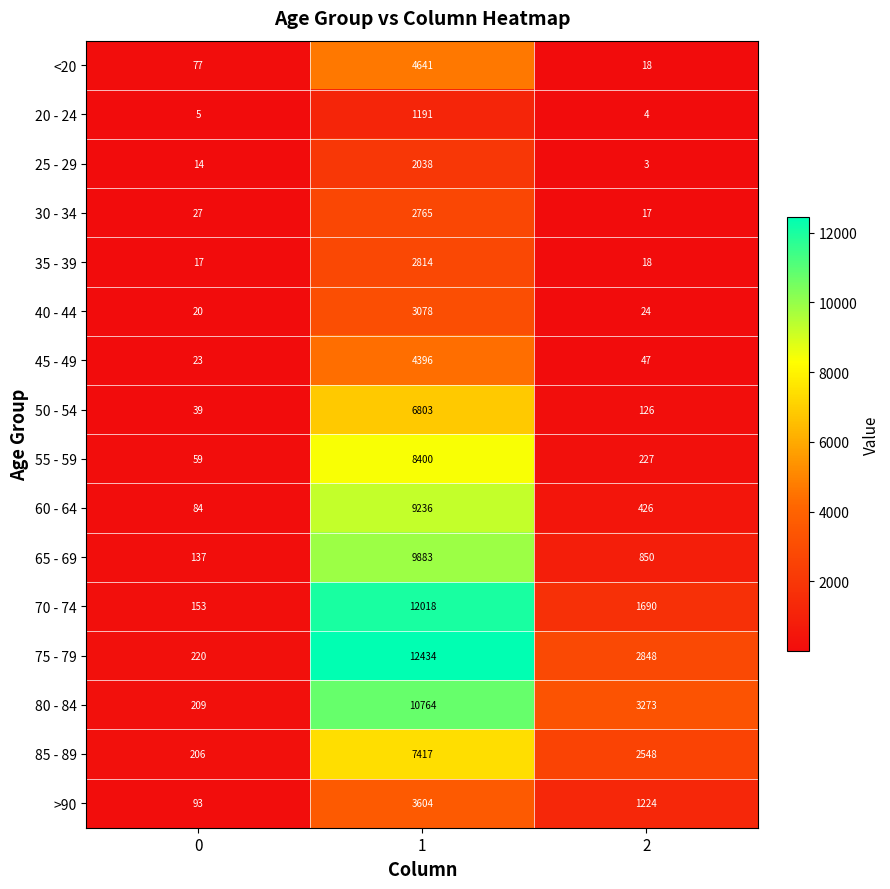

What is the maximum value shown in the chart?

12434